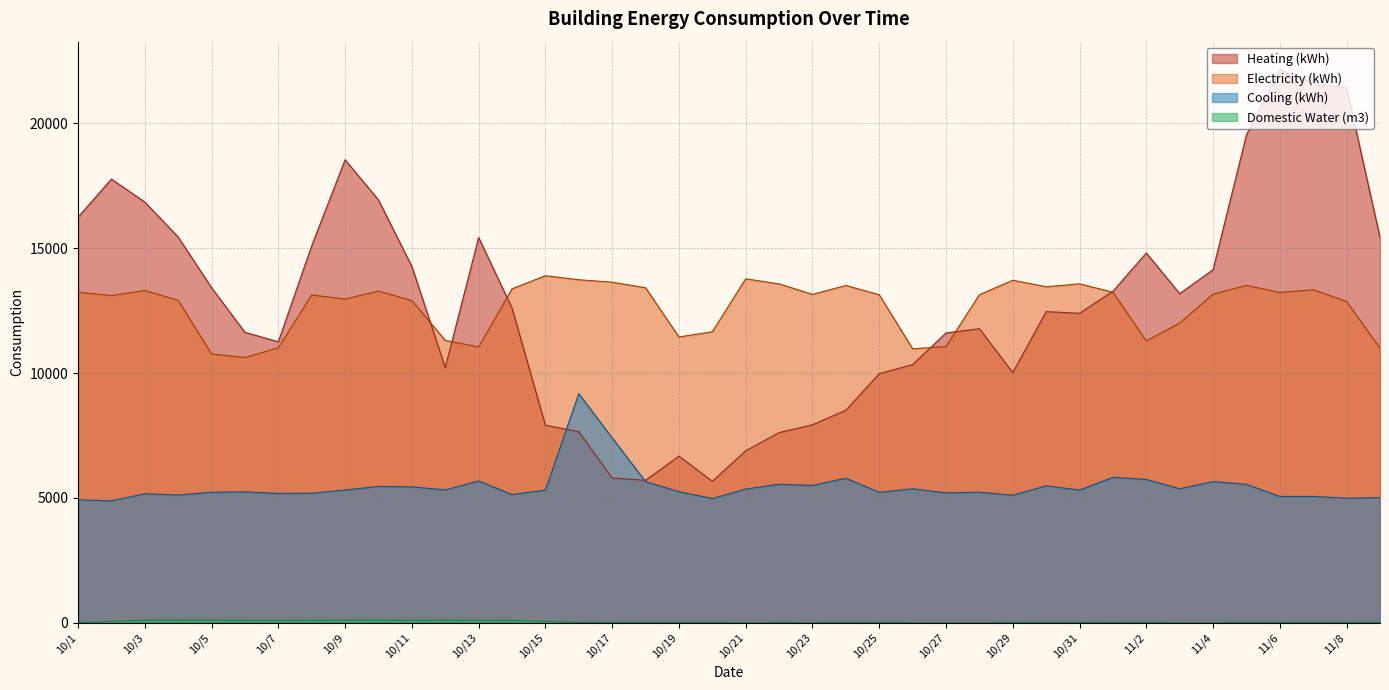

At which label does Heating (kWh) reach its minimum?

10/20